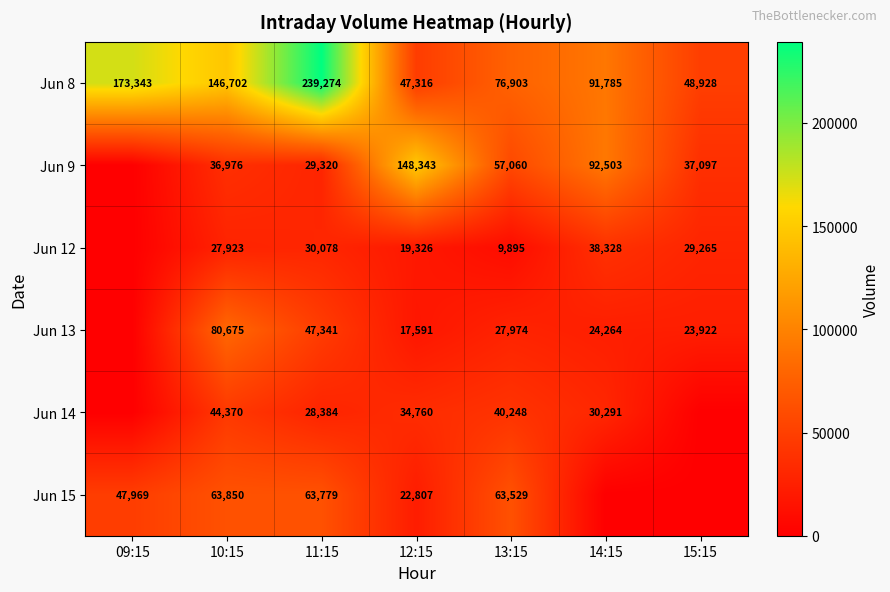

At which label does Jun 8 first exceed 91785?

09:15